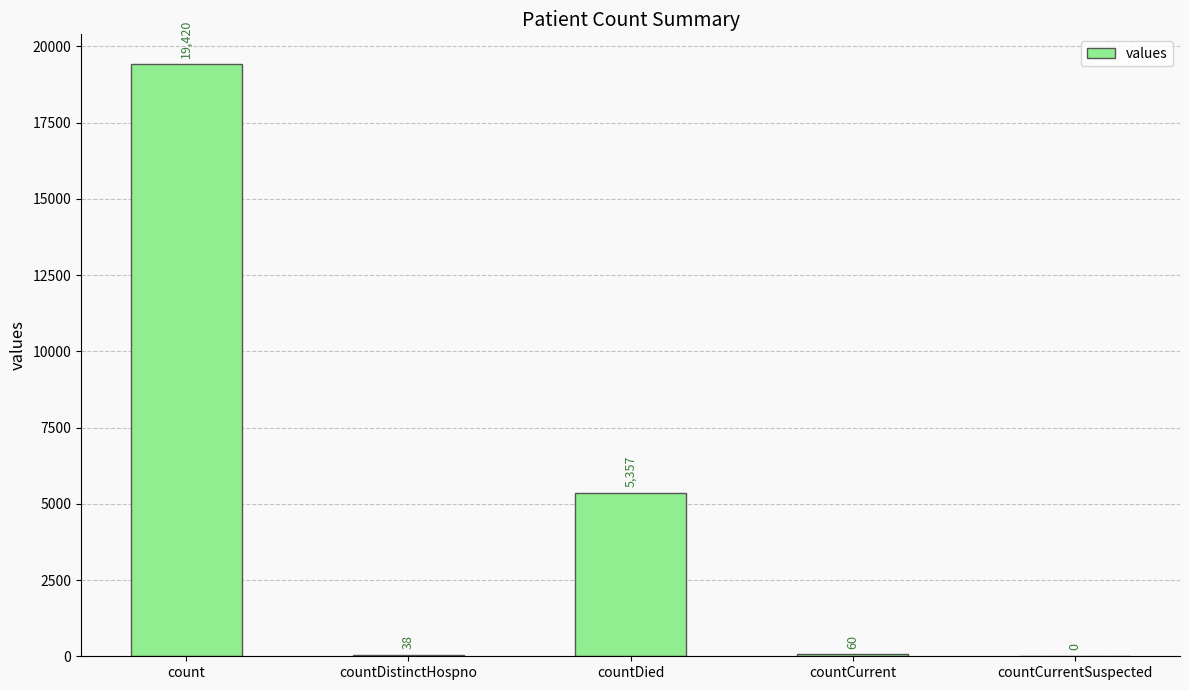

Are the bars horizontal?

No